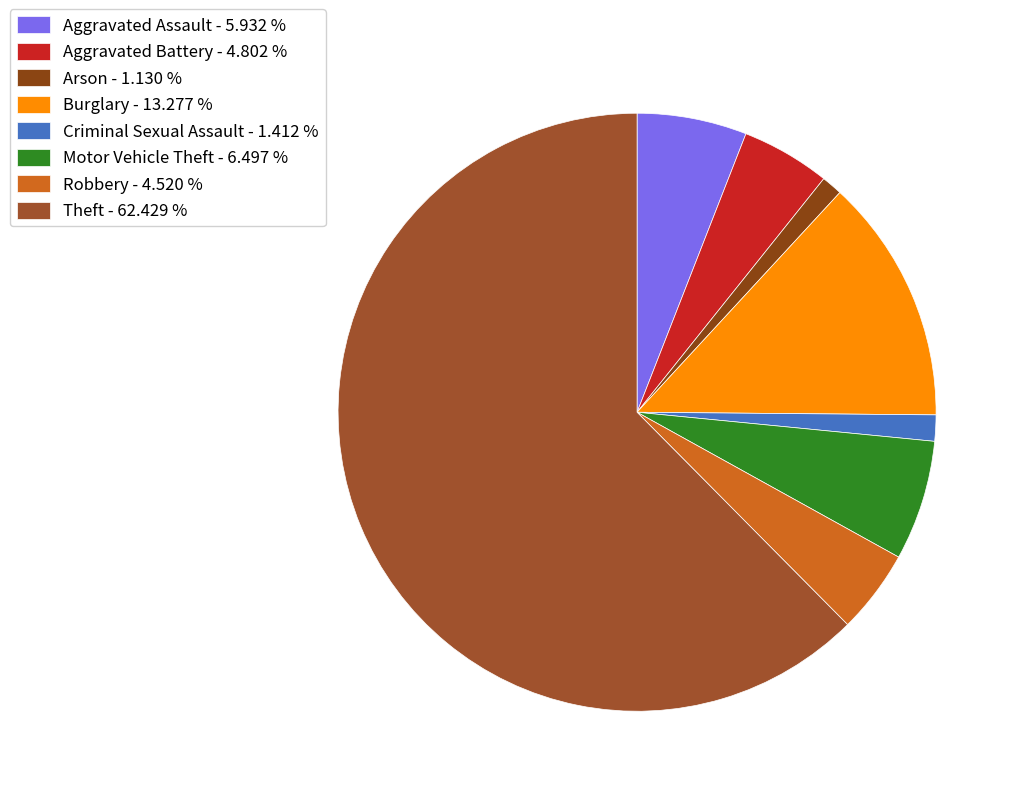

Count the number of slices in the pie.

8